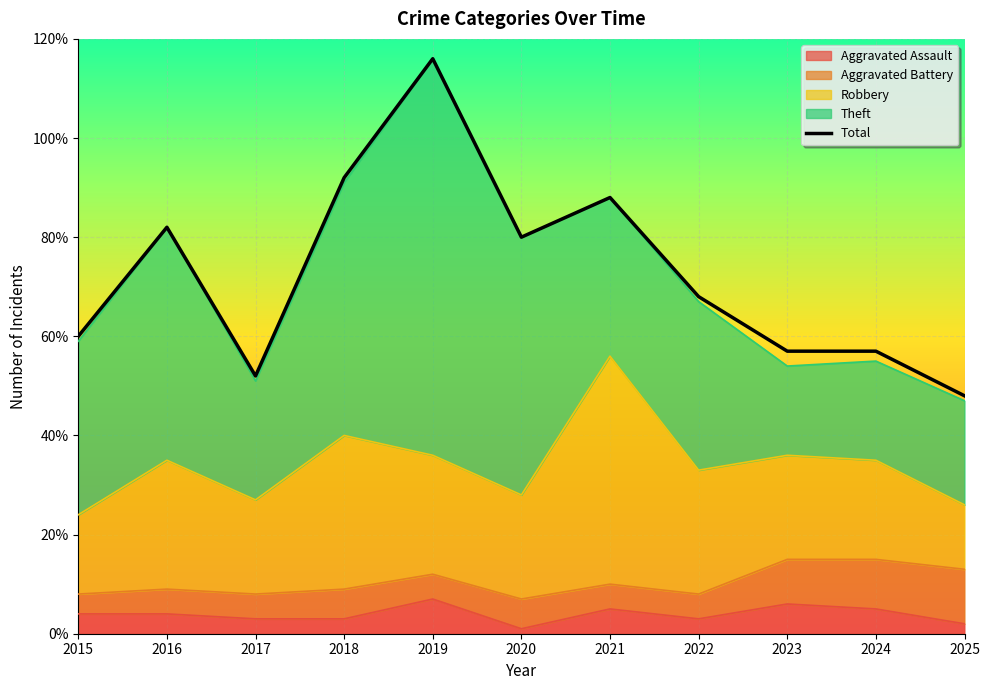

What is the difference between the values at 2016 and 2021?

6